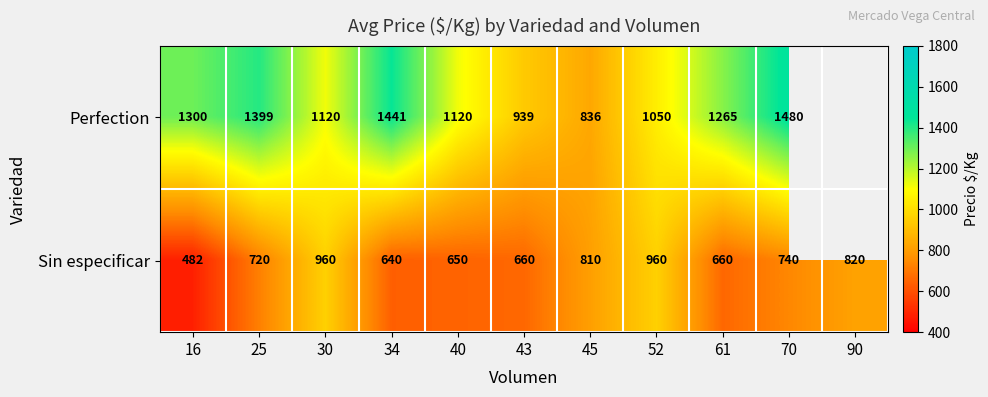

True or false: Sin especificar has a value of 147.6 at 25.

False